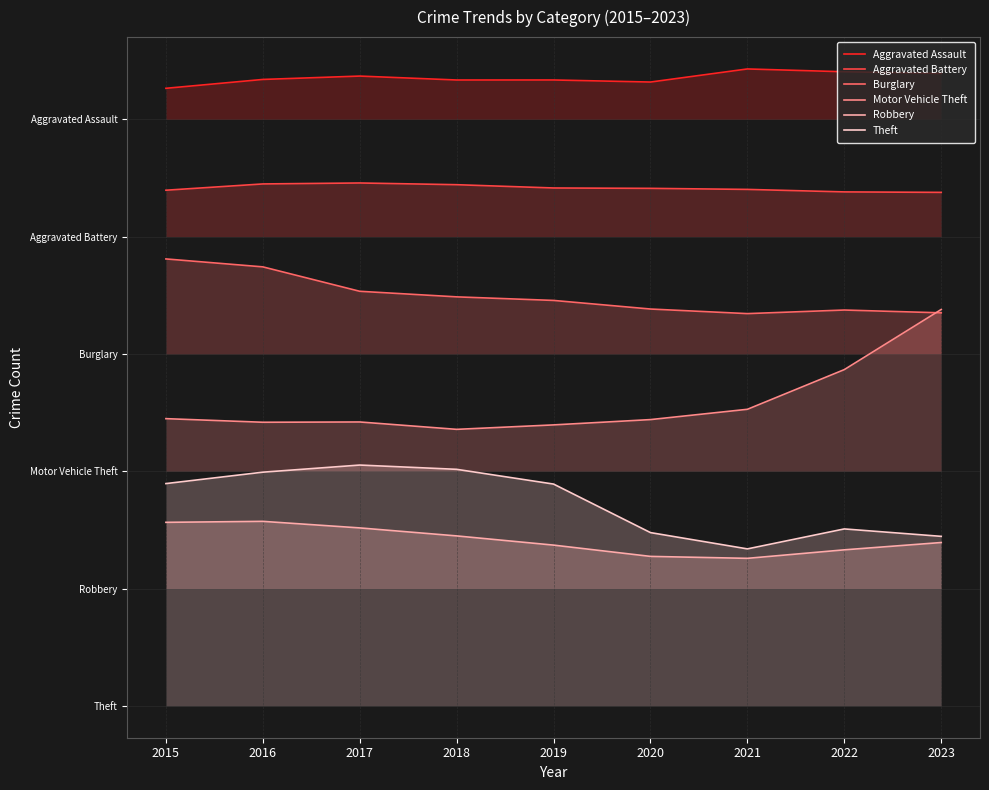

At how many categories does at least one series exceed 892?

9